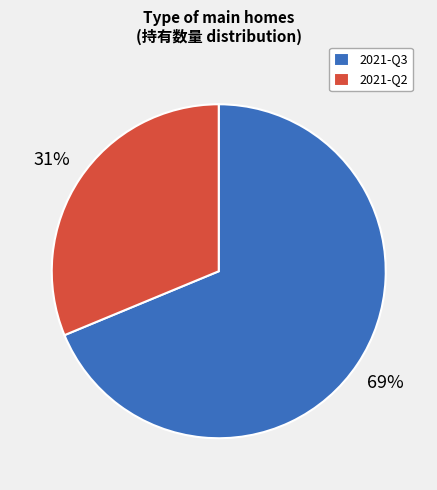

Which category has the biggest portion of the pie?

2021-Q3